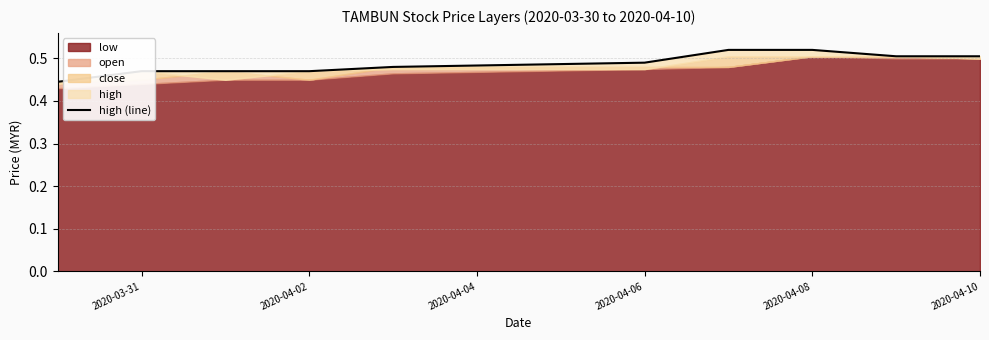

What is the minimum value shown in the chart?

0.4